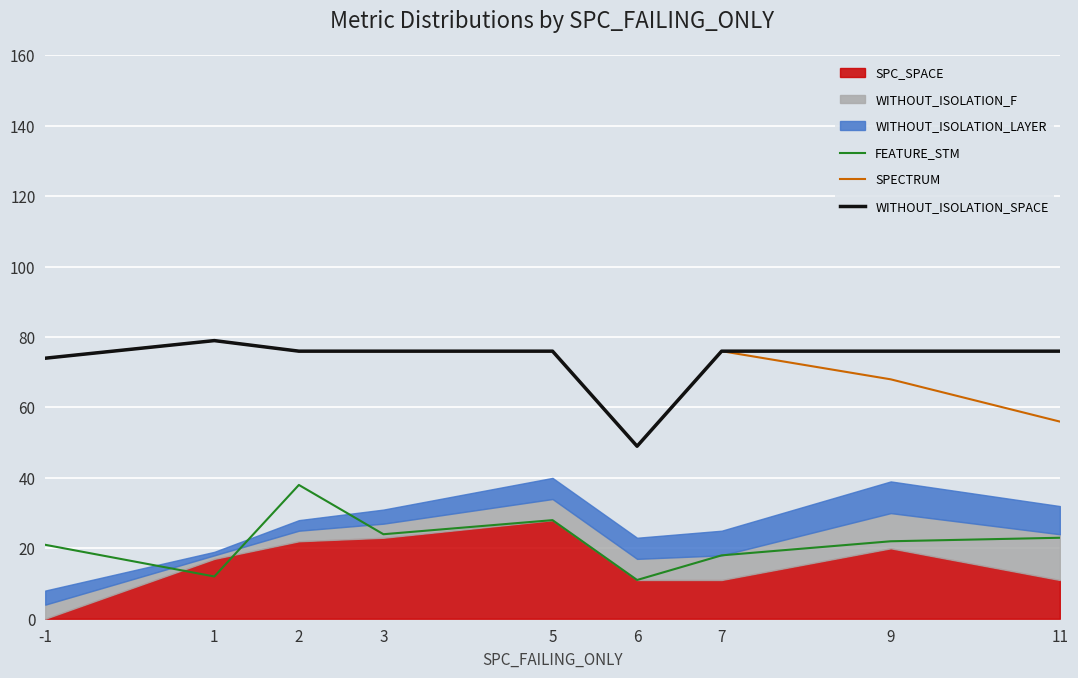

What value does the FEATURE_STM series have at 5?

28